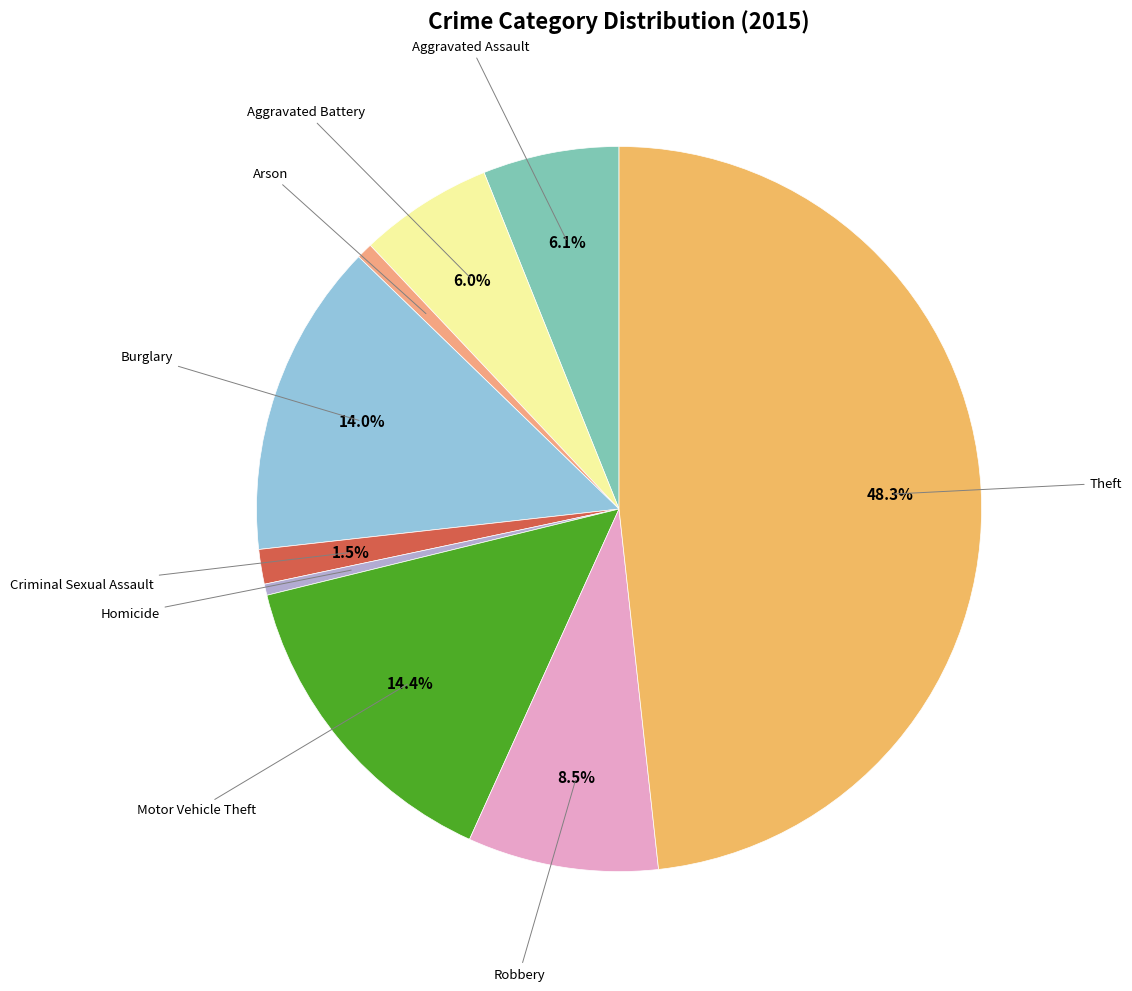

Rank the categories by value from highest to lowest.

Theft, Motor Vehicle Theft, Burglary, Robbery, Aggravated Assault, Aggravated Battery, Criminal Sexual Assault, Arson, Homicide